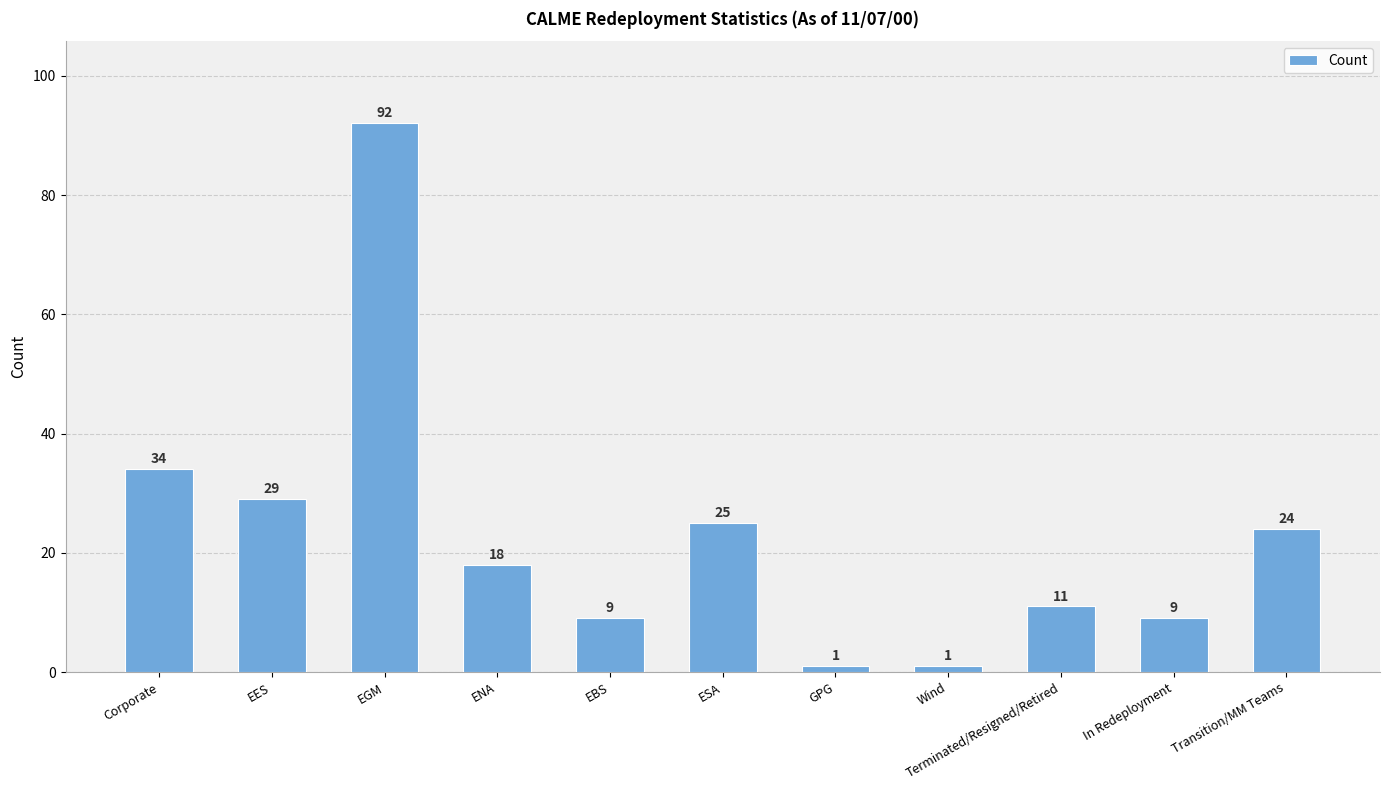

Approximately how many times larger is the value at Corporate compared to Transition/MM Teams?

1.4